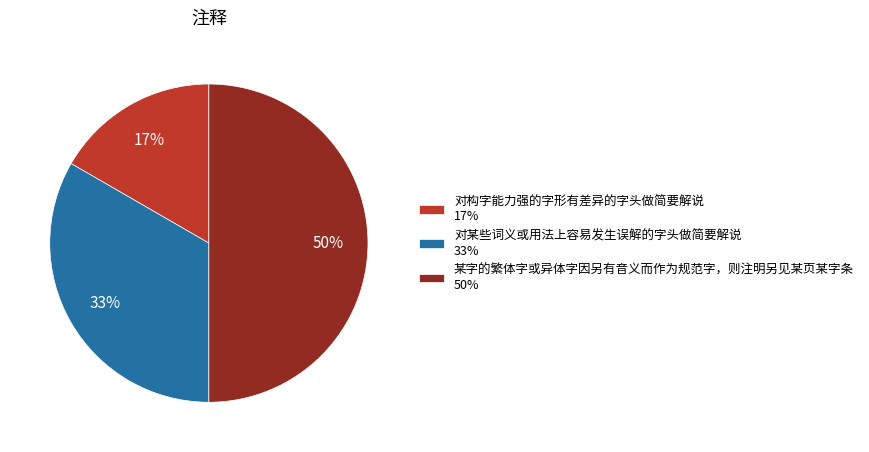

Which slice is the smallest?

对构字能力强的字形有差异的字头做简要解说